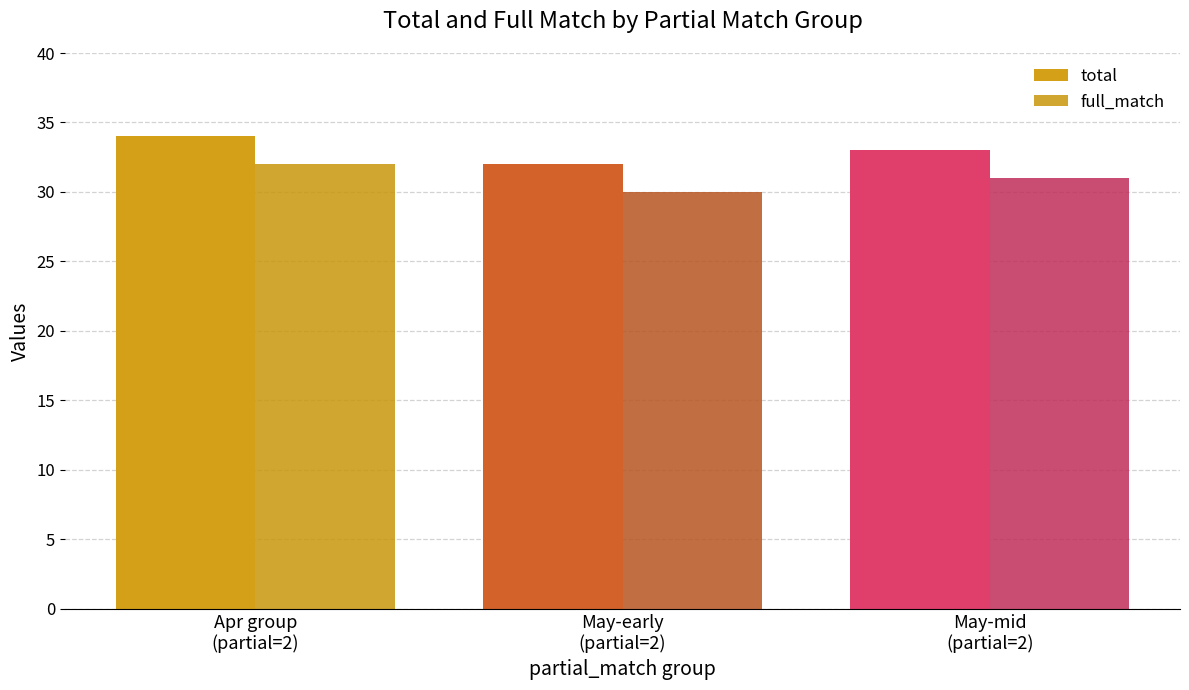

Is it true that total equals 51 at May-mid
(partial=2)?

False